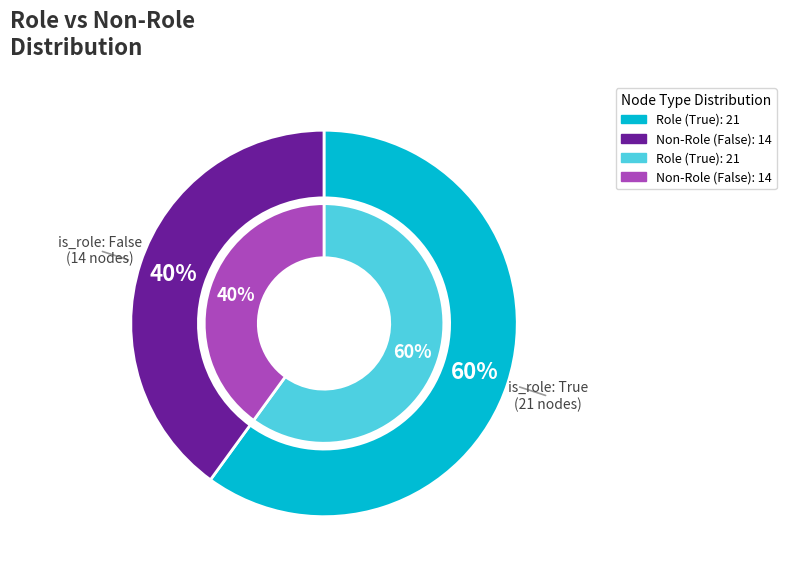

To the nearest percent, what percentage of the pie is is_role: True?

60%